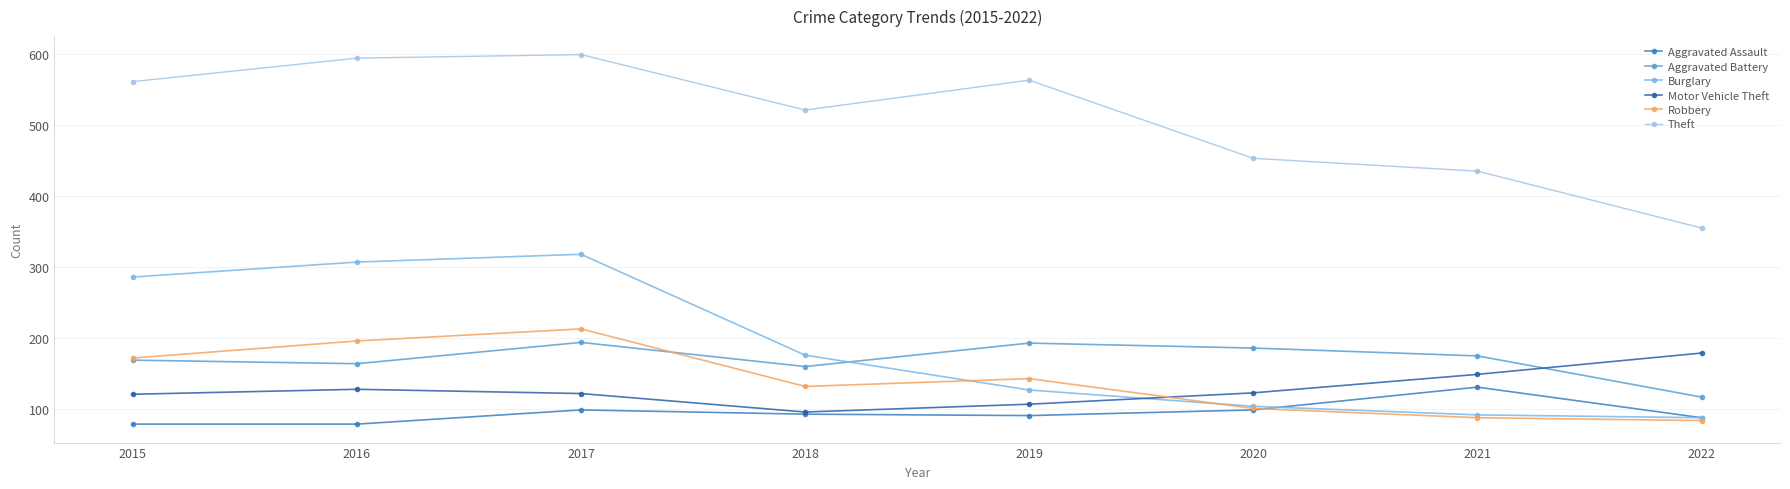

What is the value of the Motor Vehicle Theft point at the 1st from the left?

121